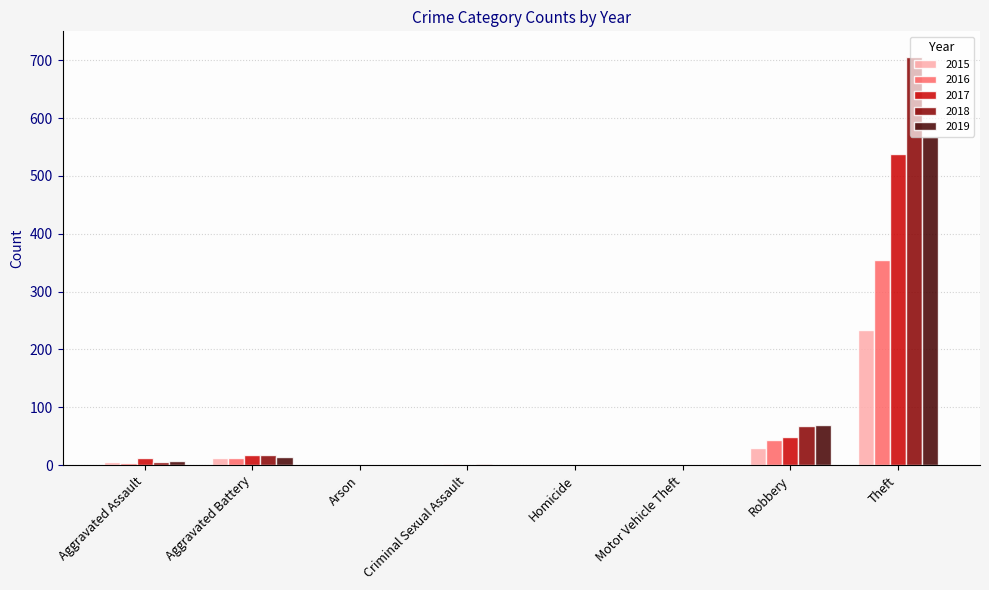

At which category is the sum across all series the highest?

Theft